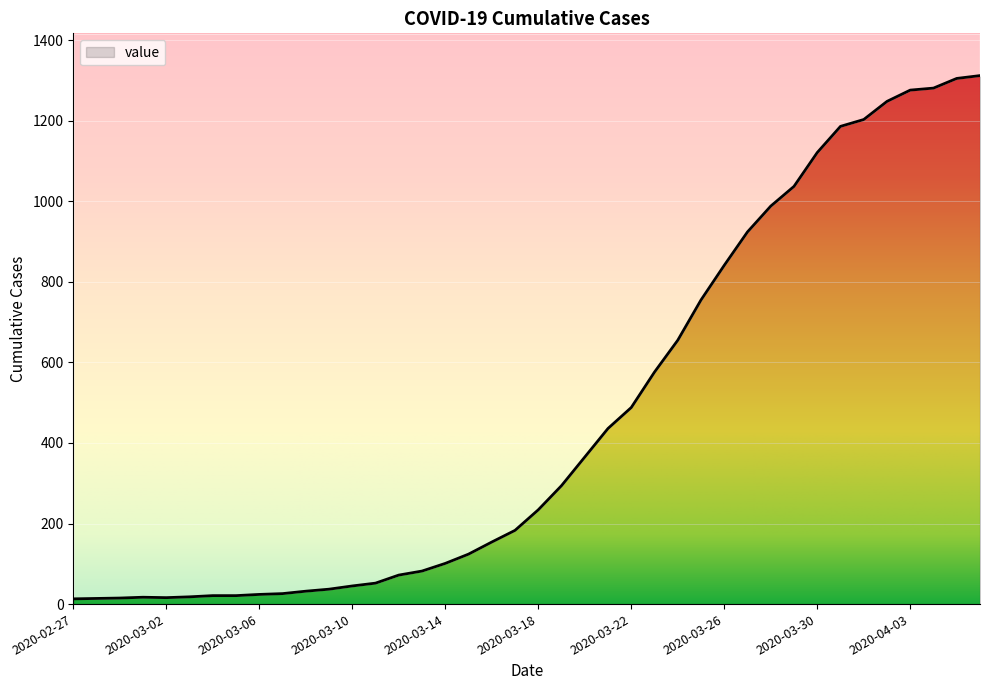

The chart shows a value of 1731 at 2020-04-02. True or false?

False